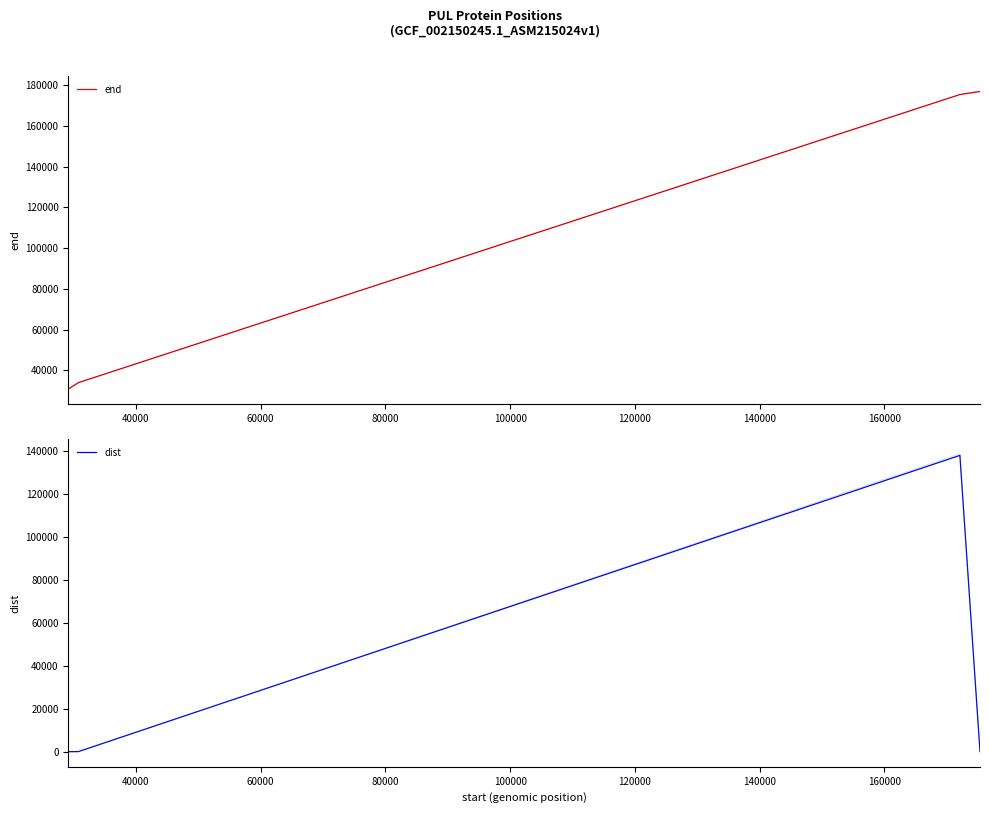

What is the value of the end point at the 1st from the left?

30752